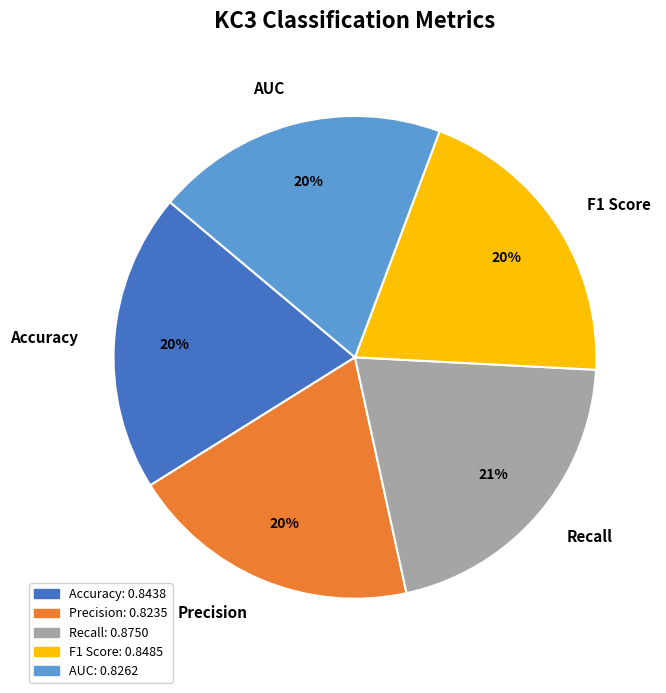

Is it true that Precision is 20% of the pie?

True